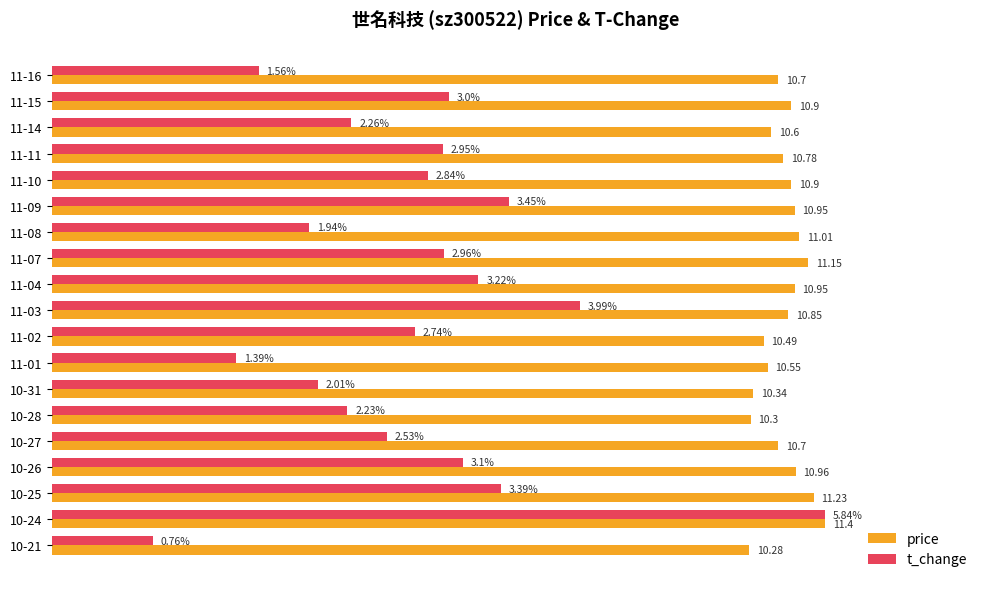

What are all the series names shown in the legend?

price, t_change